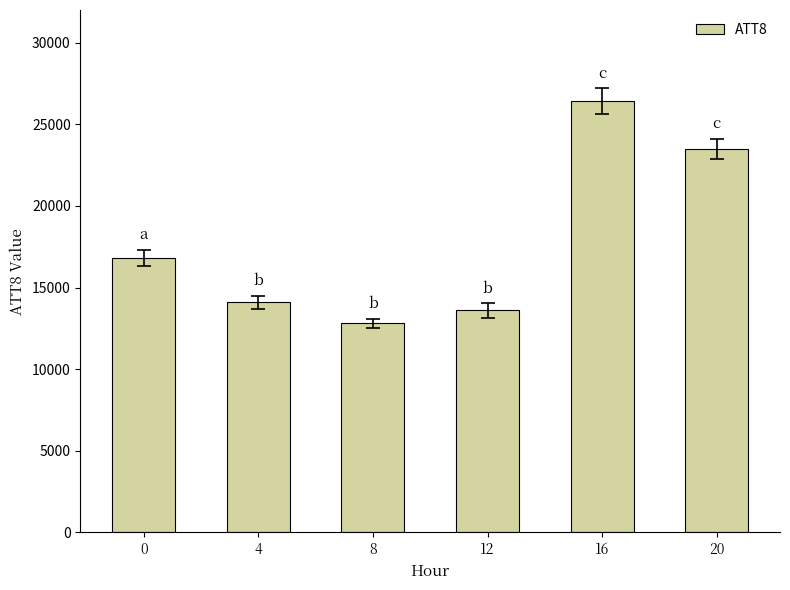

Reading left to right, extract all data points from this chart.

16800	14100	12800	13600	26400	23500